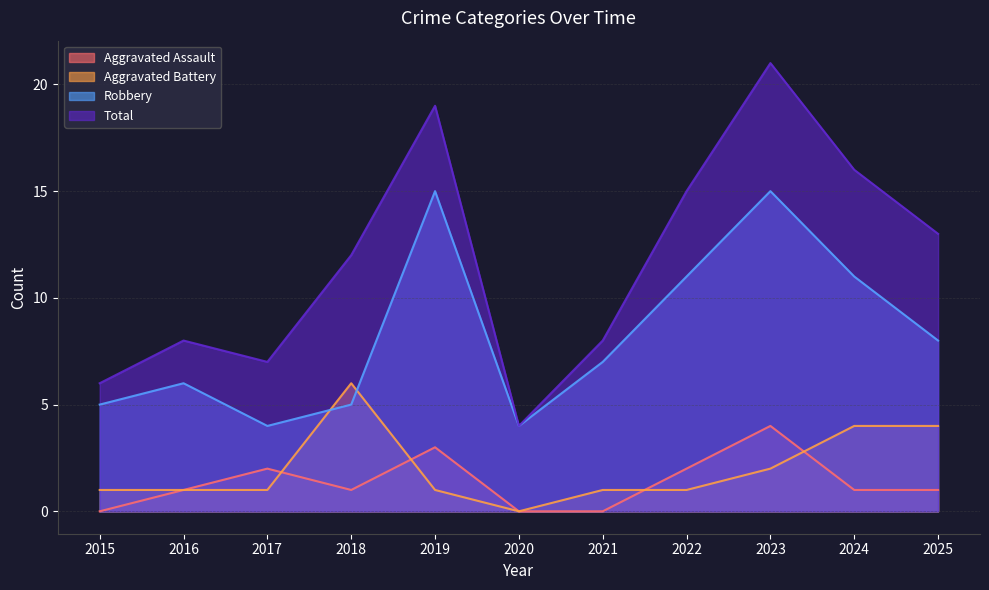

Reading right to left, what are all the values shown in this chart?

Aggravated Assault: 1	1	4	2	0	0	3	1	2	1	0
Aggravated Battery: 4	4	2	1	1	0	1	6	1	1	1
Robbery: 8	11	15	11	7	4	15	5	4	6	5
Total: 13	16	21	15	8	4	19	12	7	8	6